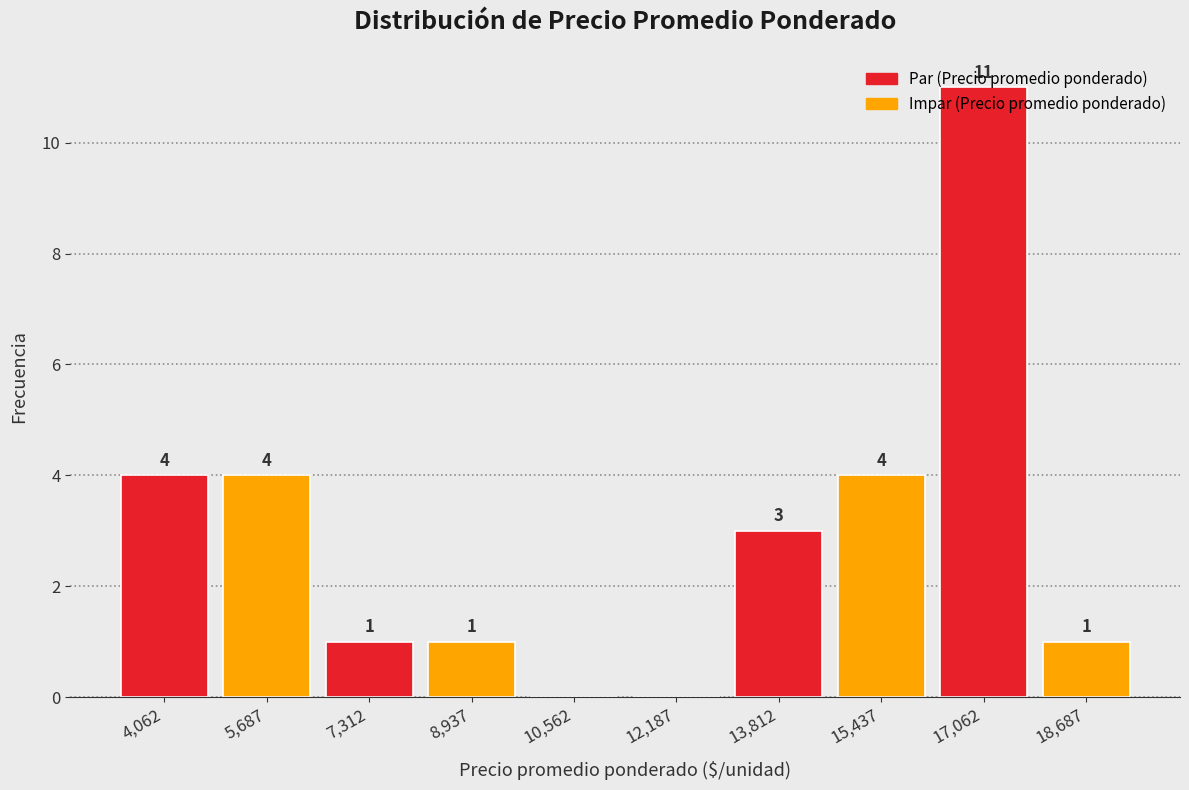

Which range on the x-axis has the tallest bar?

16200 to 17800